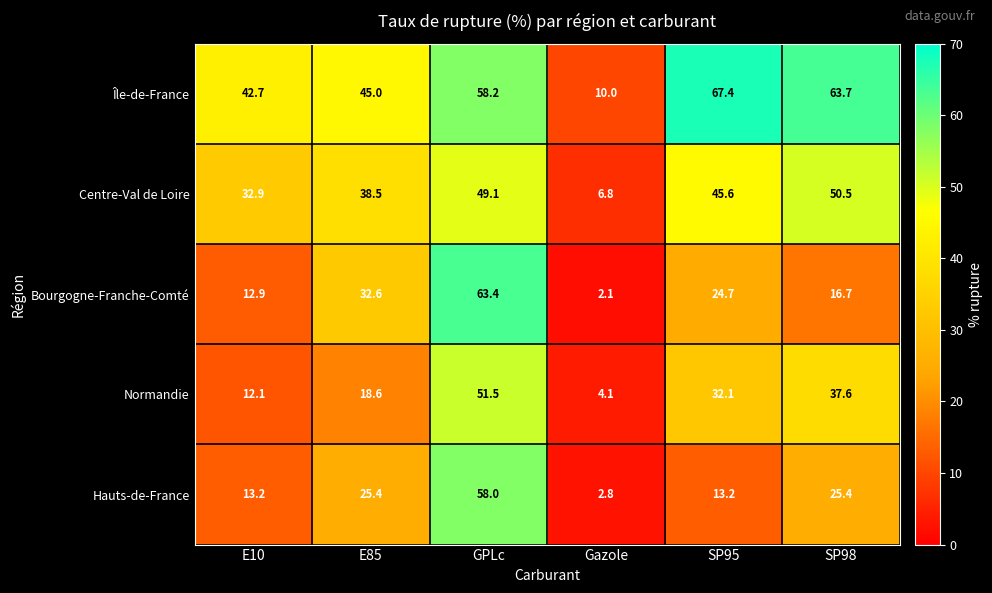

Which series has the largest total across all categories?

Île-de-France